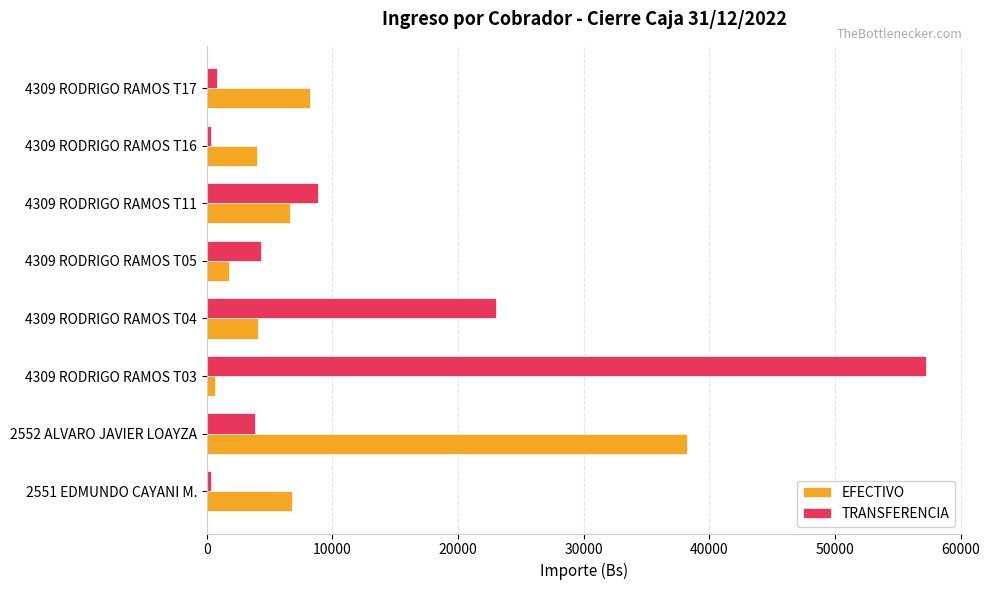

The value of EFECTIVO at 4309 RODRIGO RAMOS T11 is 3664.4. True or false?

False